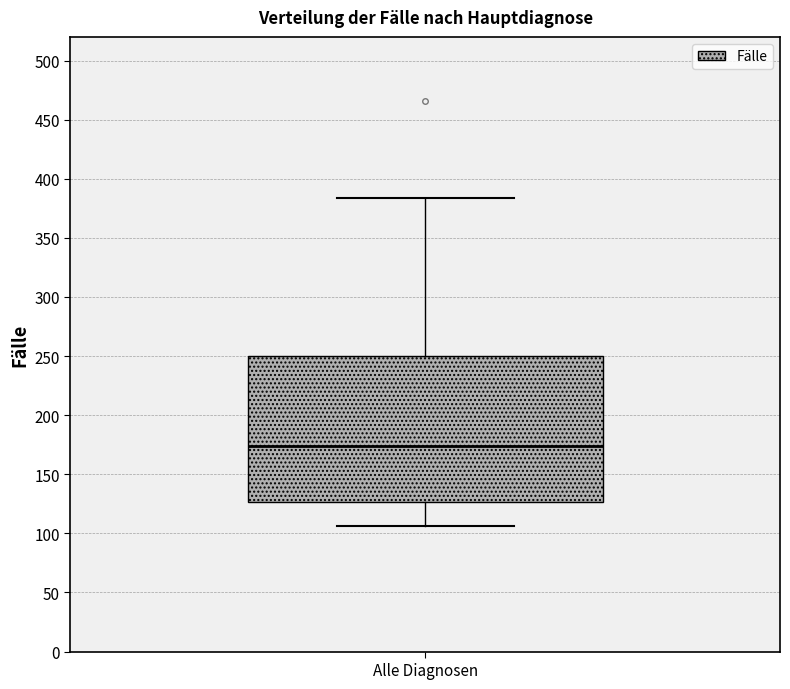

Read this box plot against the y-axis: the position of the median line, the range covered by the box, and the ends of both whiskers. The values are not printed on the chart, so give them approximately, as read against the axis.

median 175, box 125 to 250, whiskers 105 to 385